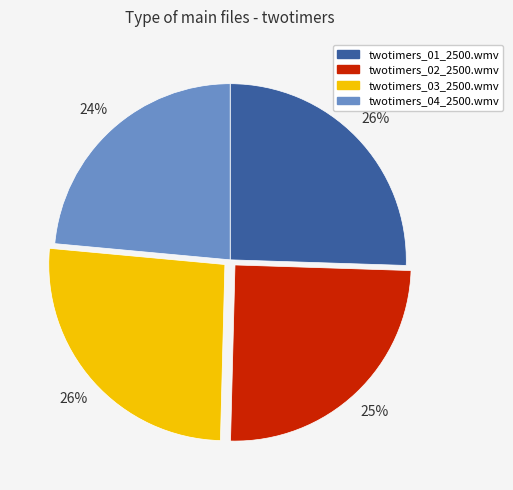

How many segments does this pie chart have?

4